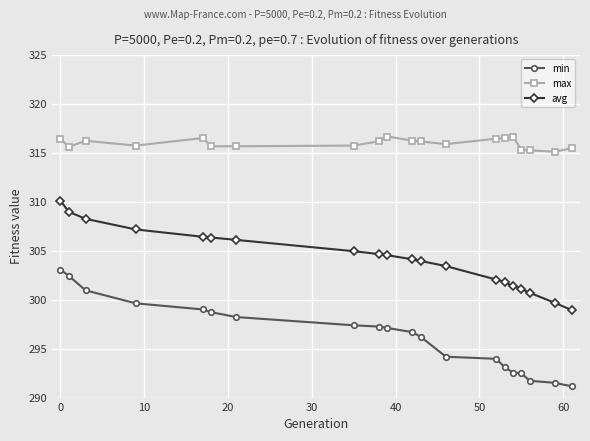

How many data points does each series have?

20